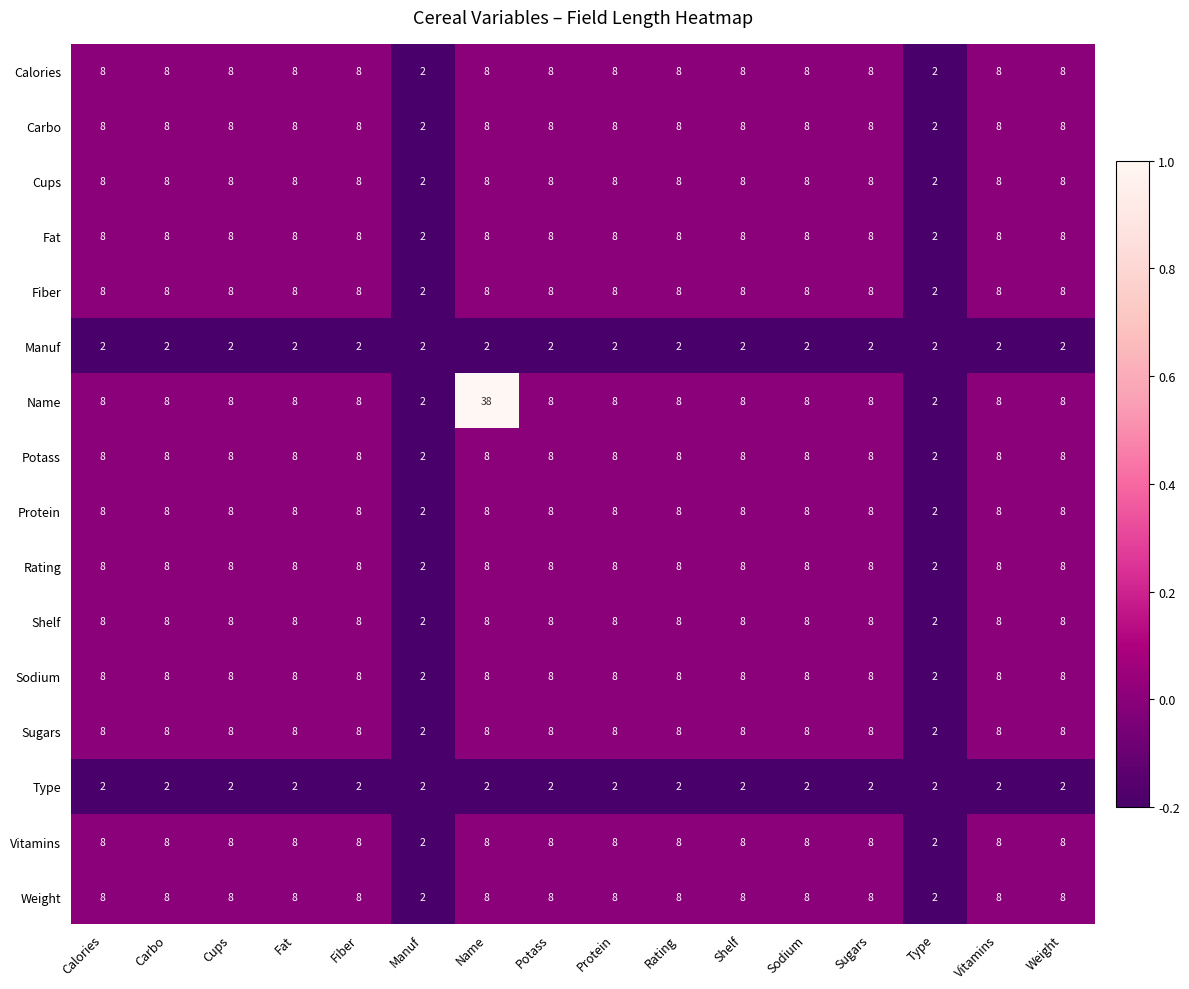

What is the sum of the Sodium values at Weight and Fiber?

16